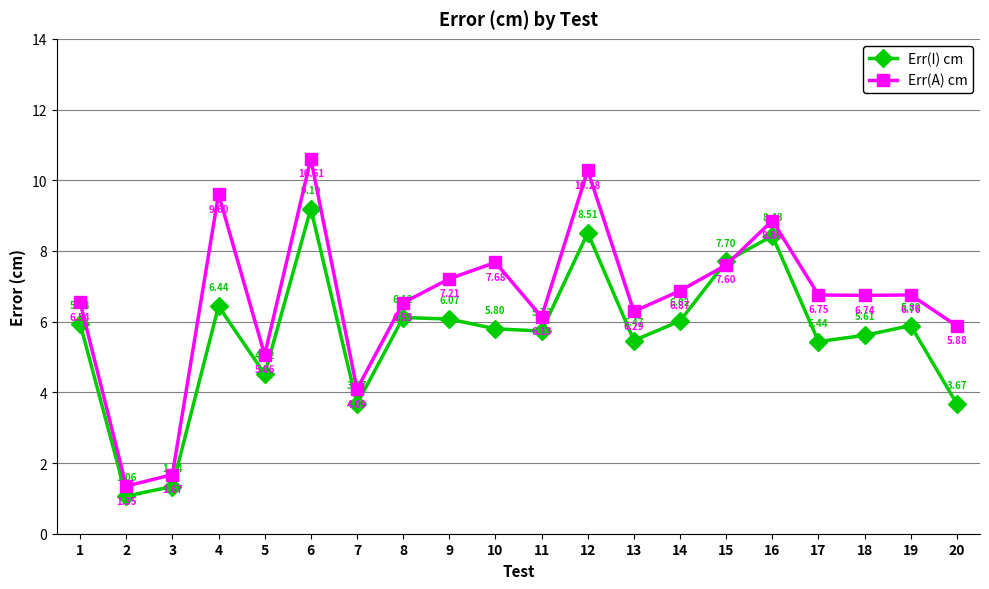

True or false: Err(A) cm has more than 2 points higher than both neighbors.

True